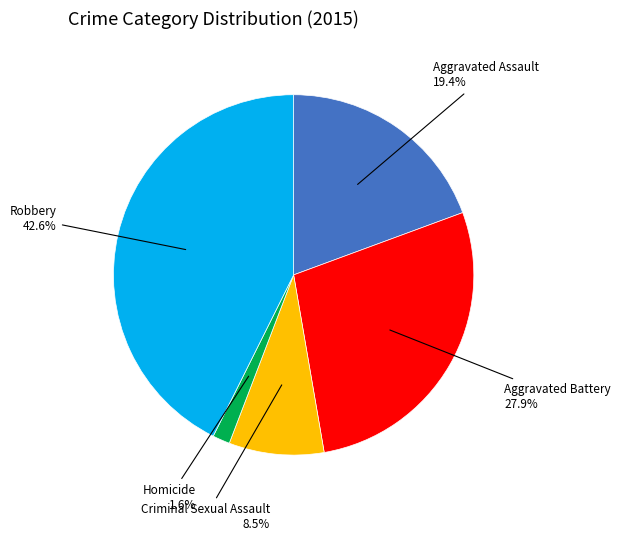

Is Robbery the majority of the pie?

No